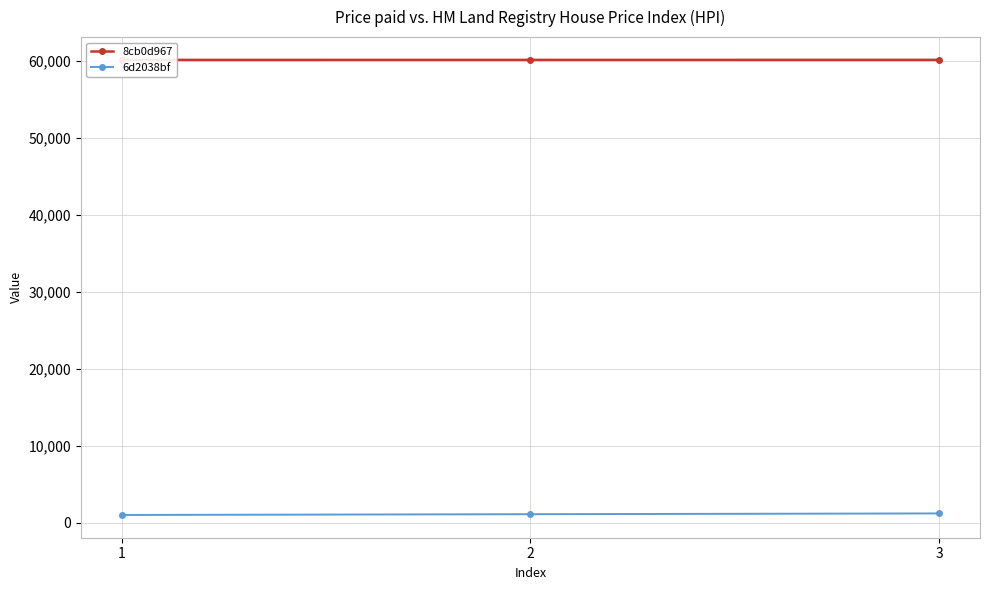

Rank the categories by 6d2038bf value from highest to lowest.

3, 2, 1